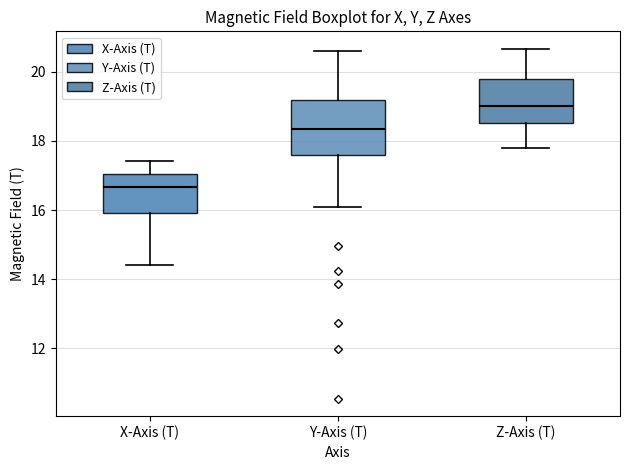

Which box's median line is the lowest?

X-Axis (T)